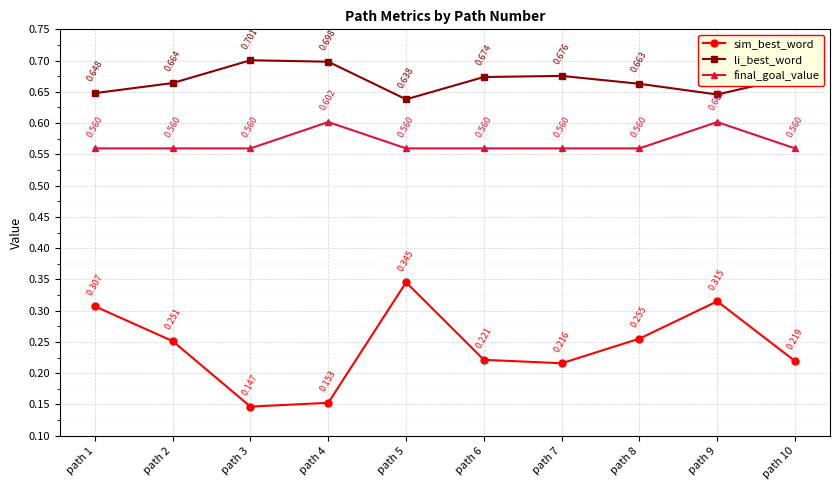

Which series has the largest range (max minus min)?

sim_best_word